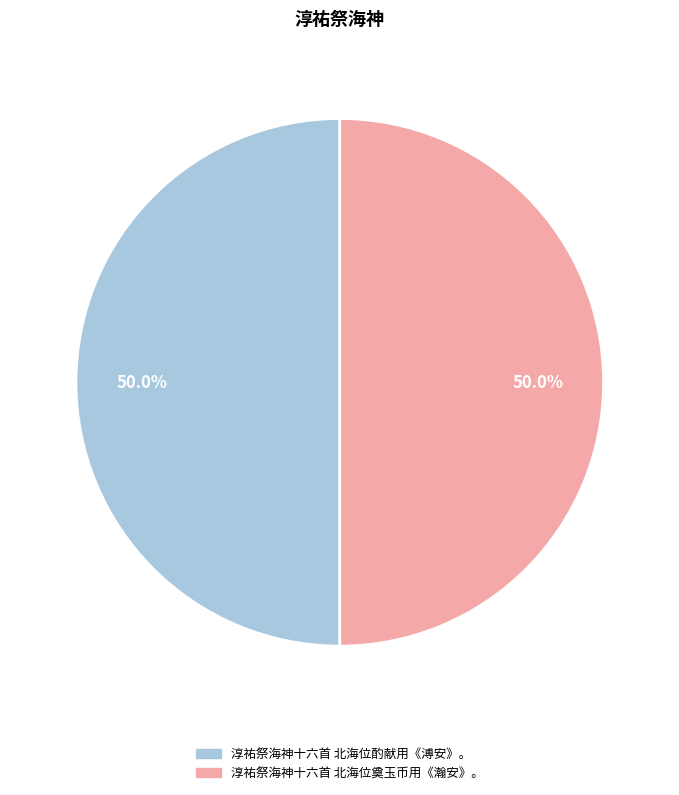

Approximately how many times larger is the value at 淳祐祭海神十六首 北海位奠玉币用《瀚安》。 compared to 淳祐祭海神十六首 北海位酌献用《溥安》。?

1.0